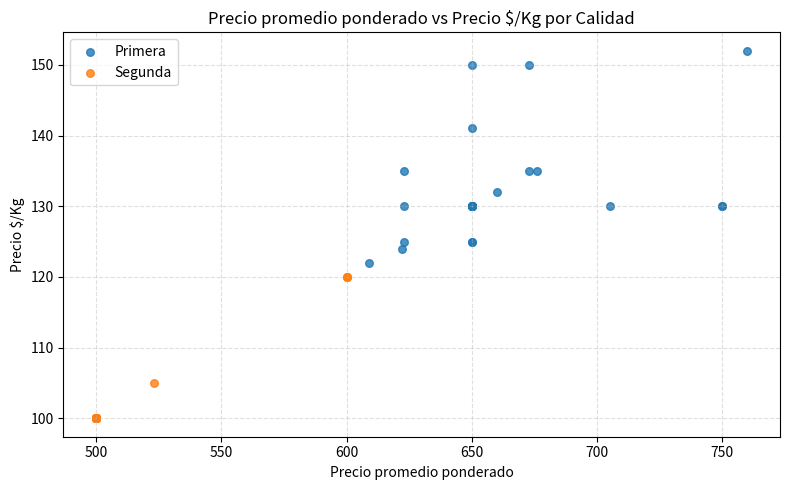

Which series reaches the maximum Y coordinate?

Primera